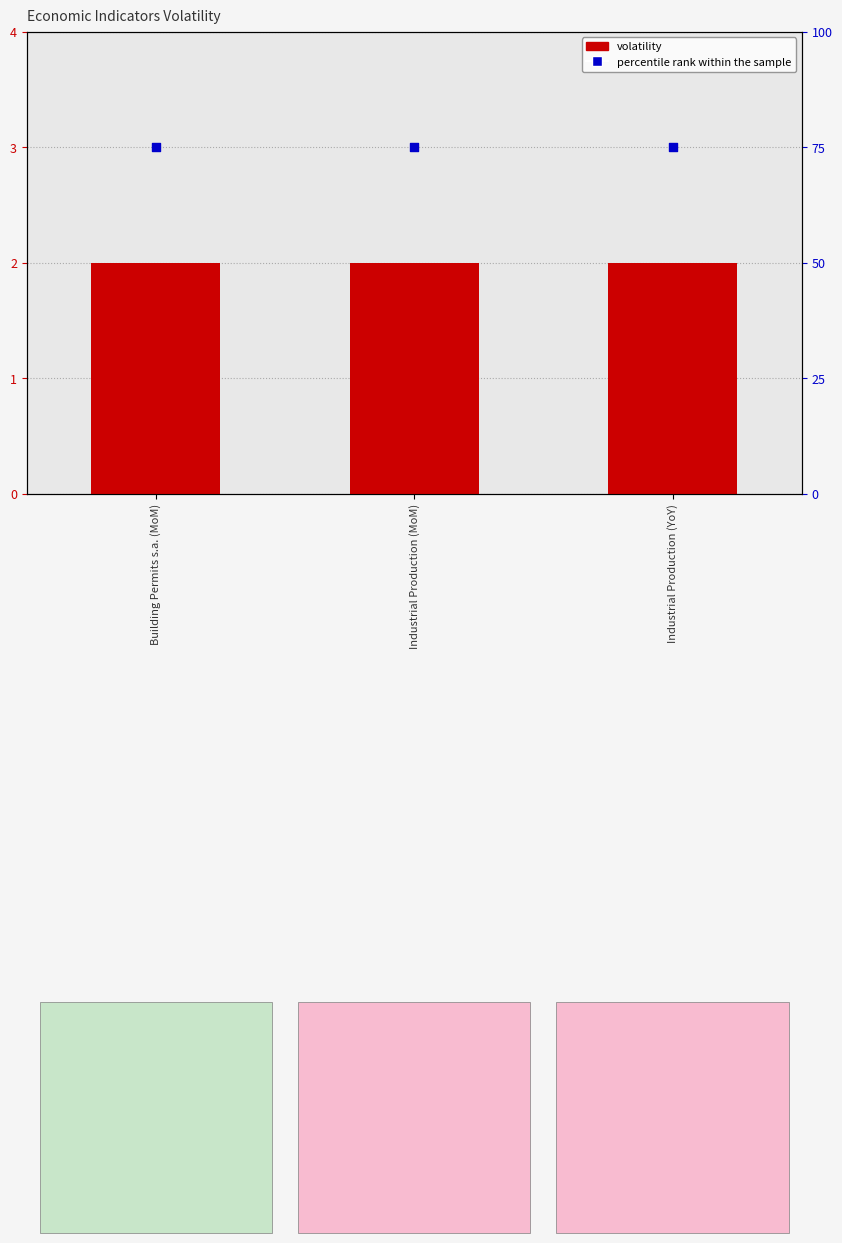

At which category is the sum across all series the highest?

Building Permits s.a. (MoM)